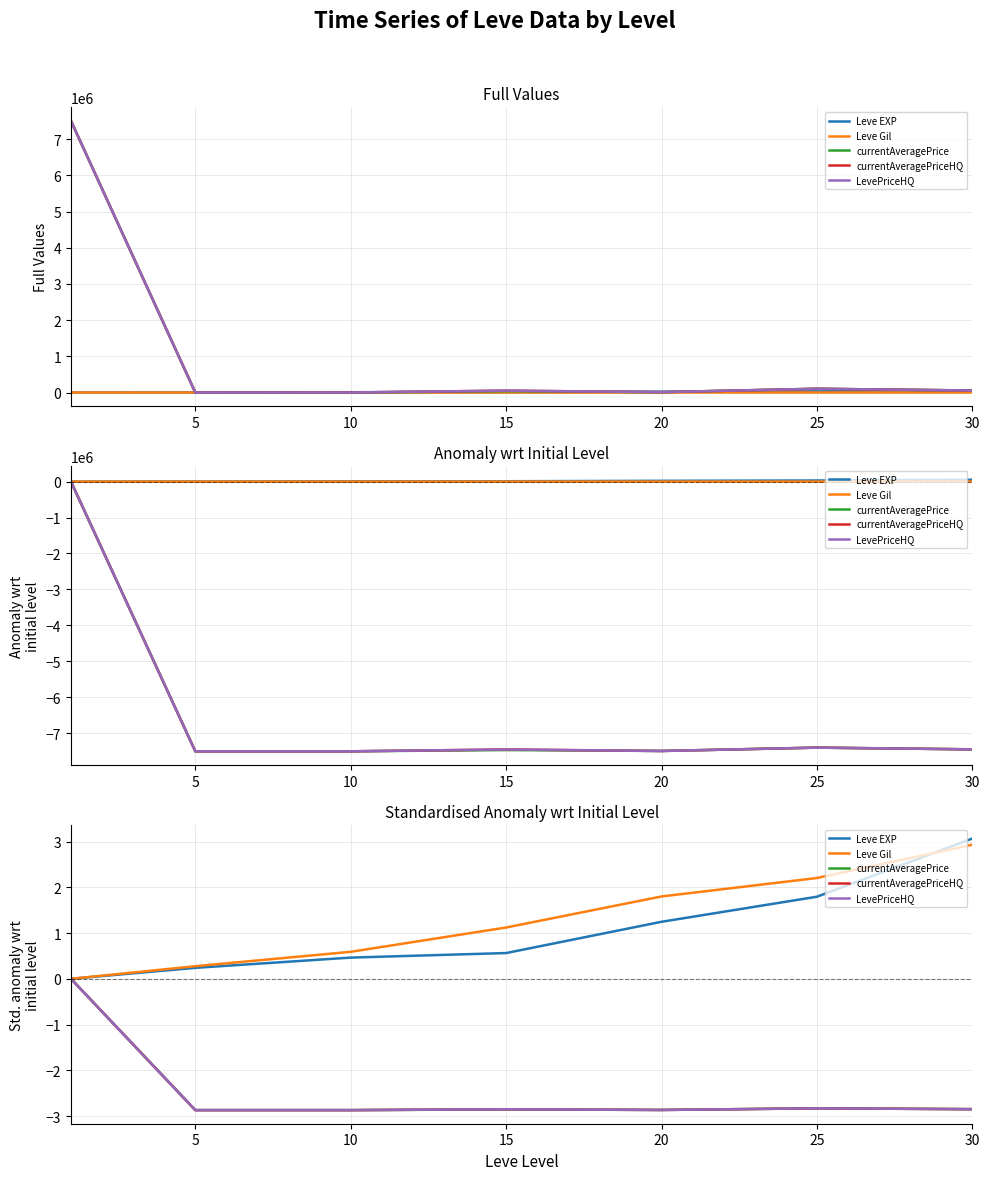

Which series ends up on top after the final intersection of LevePriceHQ and currentAveragePrice?

currentAveragePrice